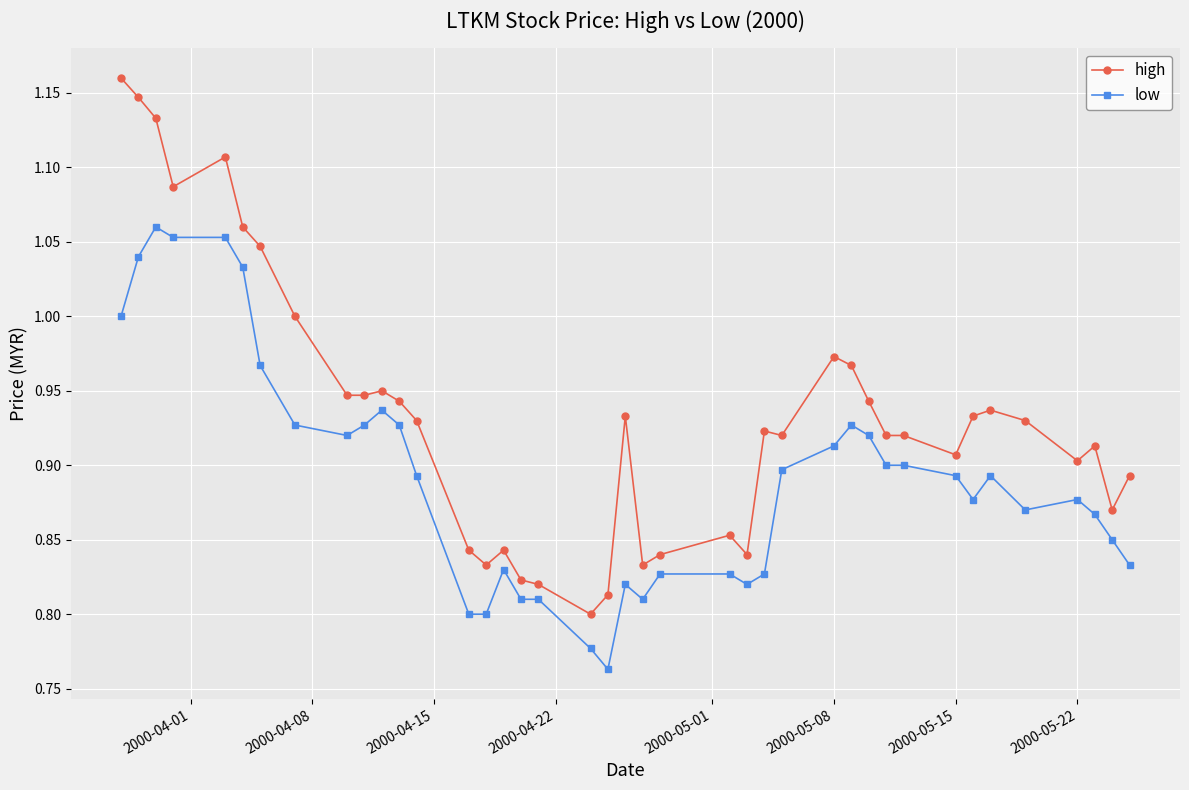

Which series has the widest spread of values?

high